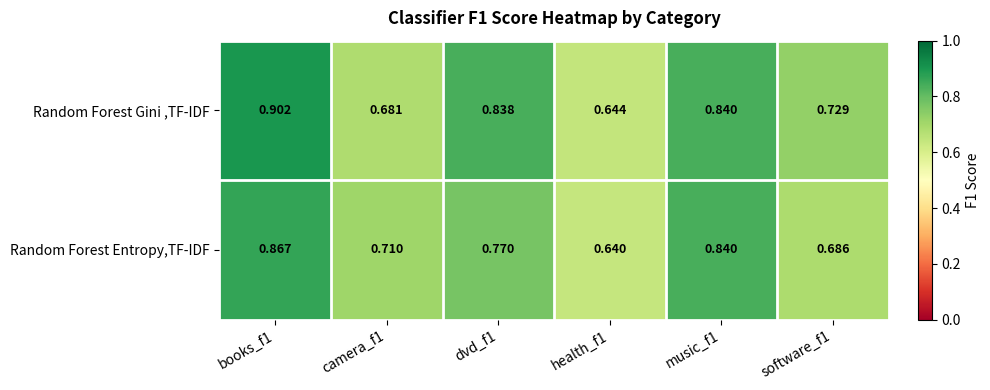

Rank the series by their average value, from lowest to highest.

Random Forest Entropy,TF-IDF, Random Forest Gini ,TF-IDF